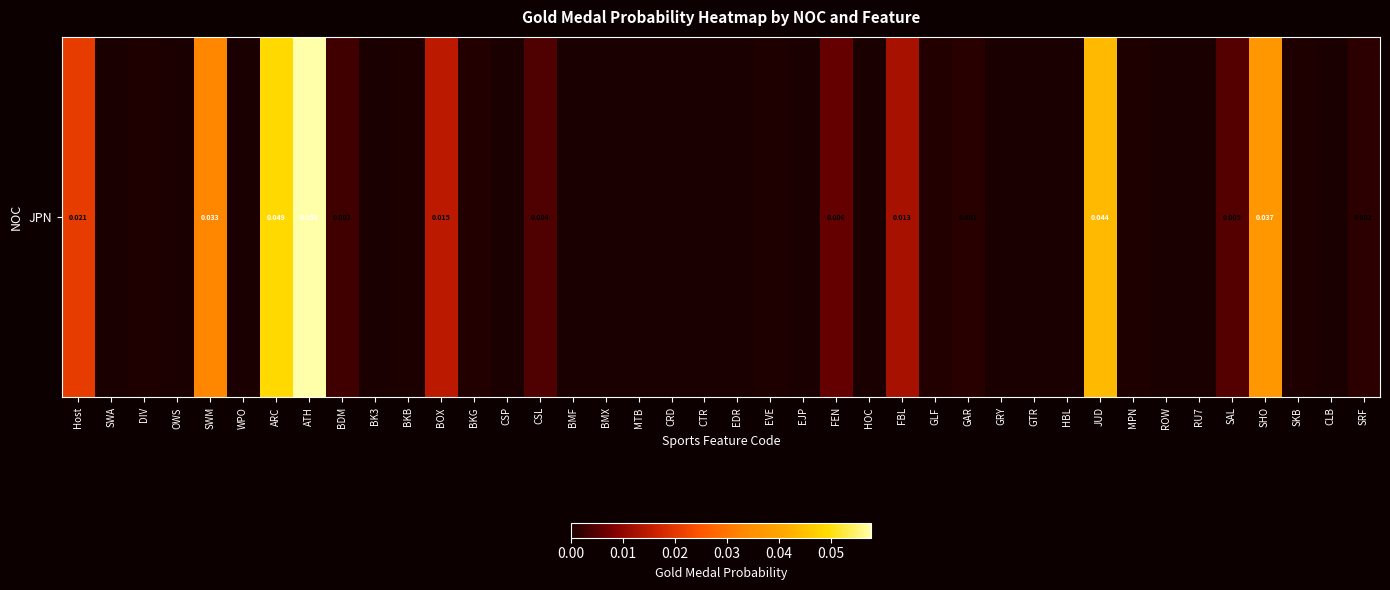

Rank the categories by value from lowest to highest.

OWS, WPO, BK3, CSP, BMF, BMX, MTB, CRD, CTR, EDR, EJP, HOC, GRY, GTR, HBL, ROW, RU7, SWA, CLB, BKB, SKB, MPN, EVE, DIV, GLF, BKG, GAR, SRF, BDM, CSL, SAL, FEN, FBL, BOX, Host, SWM, SHO, JUD, ARC, ATH